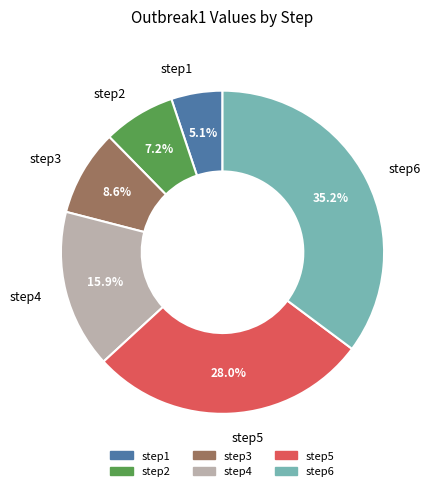

True or false: step5 accounts for 15% of the total.

False